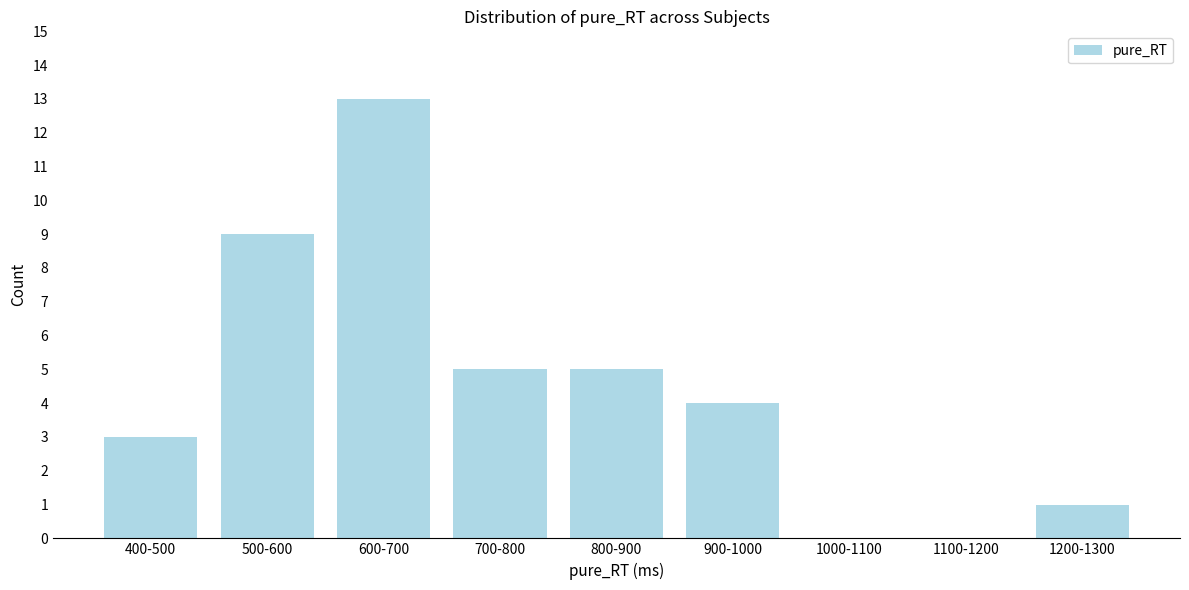

Reading right to left, extract all data points from this chart.

1200-1300=1	1100-1200=0	1000-1100=0	900-1000=4	800-900=5	700-800=5	600-700=13	500-600=9	400-500=3